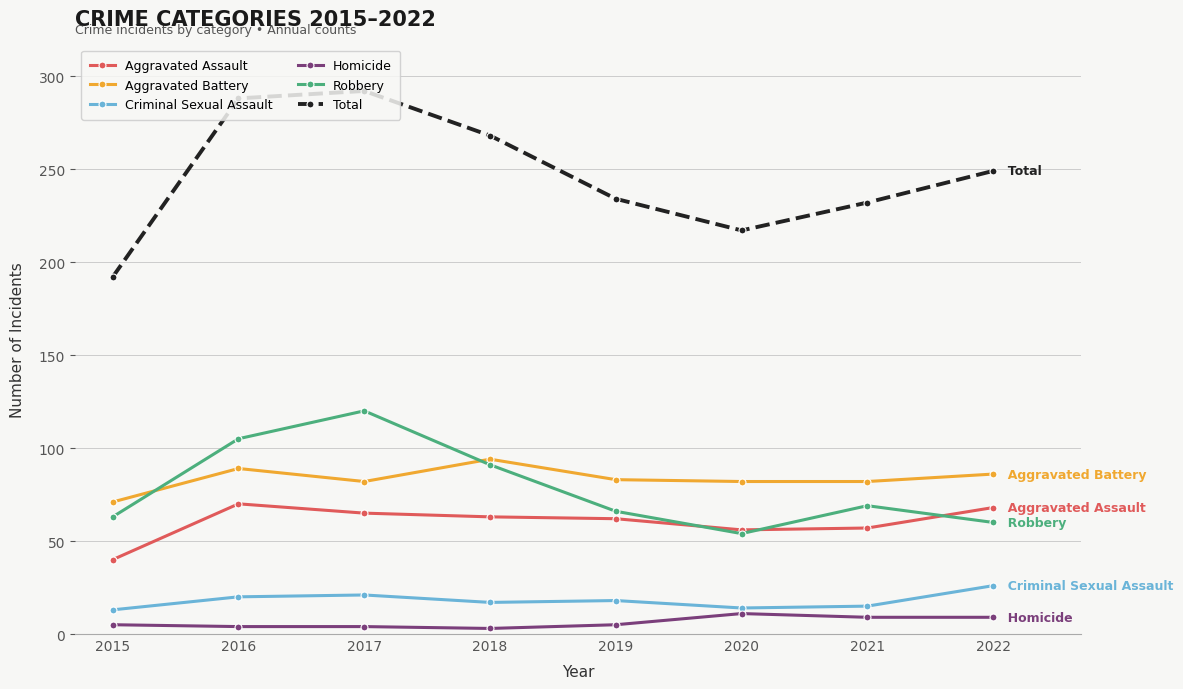

Is it true that Total equals 130 at 2021?

False